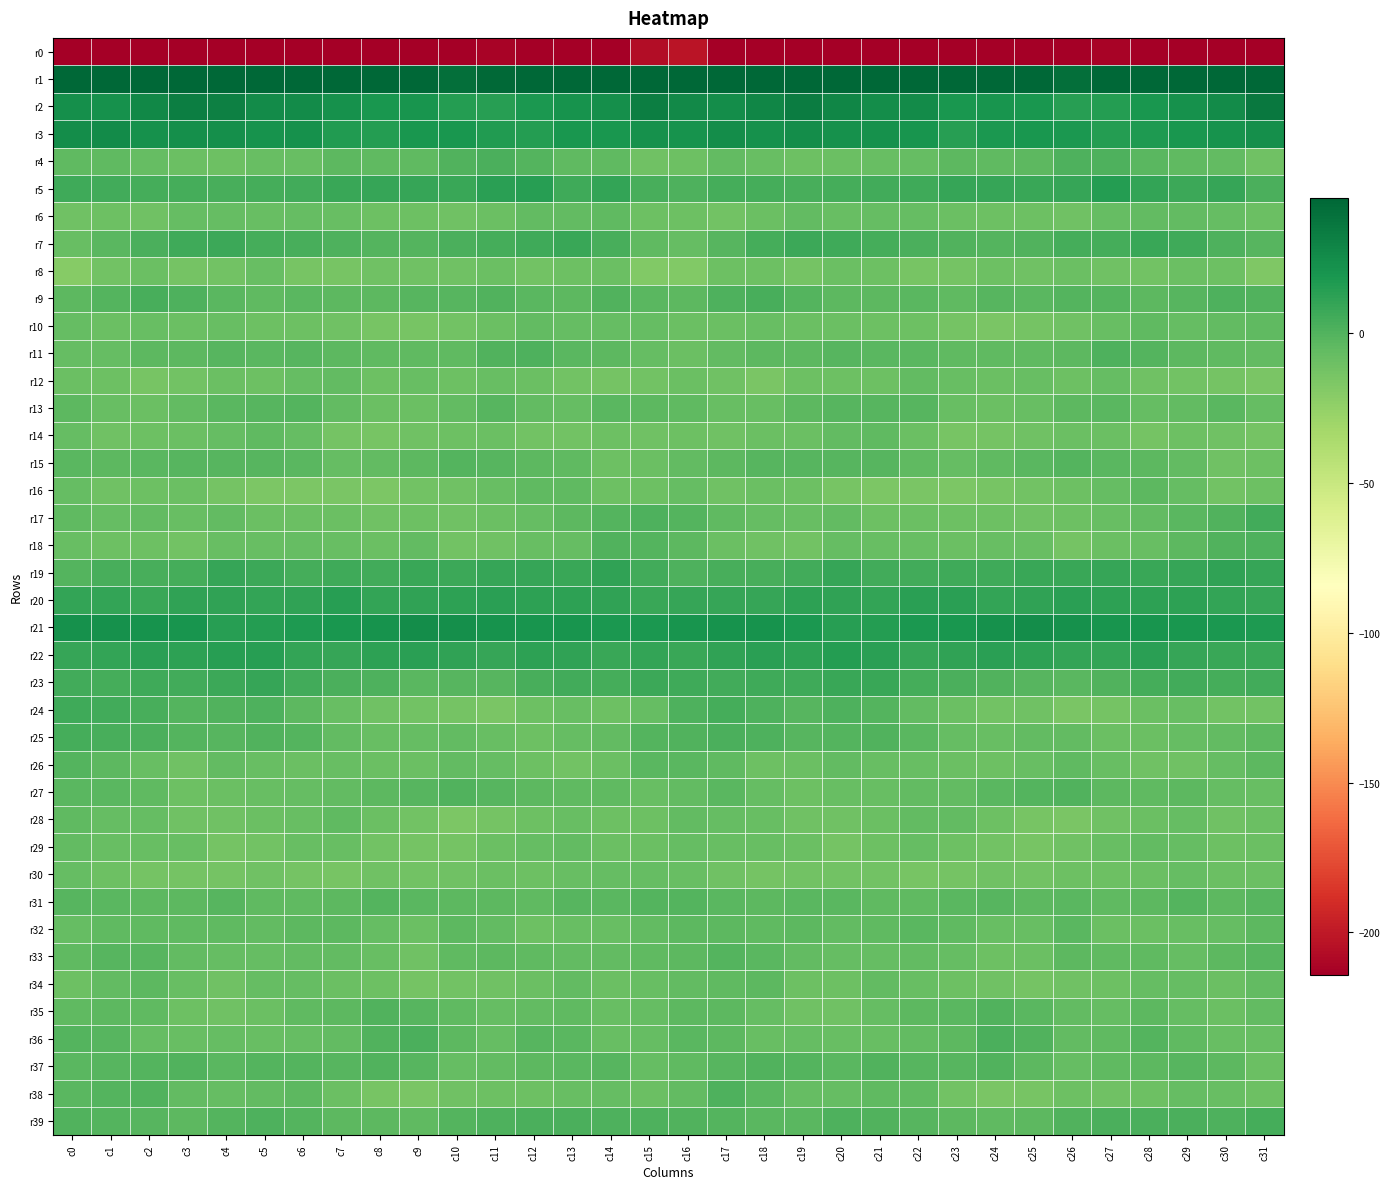

Reading left to right, transcribe all the data shown in this chart.

r0: c0=-247.3	c1=-215.8	c2=-215.4	c3=-219.9	c4=-223.0	c5=-217.0	c6=-216.7	c7=-216.8	c8=-216.2	c9=-220.5	c10=-217.0	c11=-211.9	c12=-214.1	c13=-216.4	c14=-216.6	c15=-206.1	c16=-202.5	c17=-213.6	c18=-216.2	c19=-222.6	c20=-221.0	c21=-216.2	c22=-216.9	c23=-216.4	c24=-217.2	c25=-220.7	c26=-214.3	c27=-212.0	c28=-215.7	c29=-216.0	c30=-217.6	c31=-231.7
r1: c0=58.1	c1=55.1	c2=56.3	c3=54.5	c4=54.4	c5=55.1	c6=53.9	c7=53.3	c8=51.1	c9=47.7	c10=40.6	c11=43.6	c12=45.4	c13=47.4	c14=48.2	c15=58.3	c16=63.7	c17=56.2	c18=55.8	c19=54.3	c20=54.4	c21=55.1	c22=53.6	c23=52.6	c24=50.7	c25=44.6	c26=40.8	c27=45.1	c28=45.3	c29=48.8	c30=47.7	c31=56.8
r2: c0=23.4	c1=23.0	c2=27.2	c3=32.8	c4=31.5	c5=25.3	c6=25.6	c7=22.3	c8=19.1	c9=21.0	c10=15.3	c11=14.3	c12=18.0	c13=21.6	c14=23.5	c15=32.6	c16=26.9	c17=24.6	c18=29.1	c19=34.1	c20=28.6	c21=24.9	c22=25.3	c23=20.0	c24=20.4	c25=19.4	c26=14.3	c27=15.4	c28=19.4	c29=22.1	c30=25.8	c31=35.2
r3: c0=24.2	c1=25.2	c2=23.0	c3=23.9	c4=23.1	c5=22.0	c6=22.2	c7=16.4	c8=15.8	c9=19.9	c10=19.4	c11=16.9	c12=15.8	c13=19.3	c14=19.7	c15=22.4	c16=21.7	c17=24.4	c18=22.8	c19=24.1	c20=22.5	c21=22.4	c22=20.7	c23=14.6	c24=18.2	c25=19.8	c26=18.9	c27=15.2	c28=17.4	c29=19.3	c30=21.0	c31=23.8
r4: c0=-5.2	c1=-4.9	c2=-7.2	c3=-9.1	c4=-10.0	c5=-8.1	c6=-8.0	c7=-3.9	c8=-5.1	c9=-4.8	c10=0.4	c11=2.4	c12=-0.8	c13=-4.6	c14=-5.1	c15=-10.4	c16=-10.4	c17=-6.0	c18=-8.0	c19=-10.0	c20=-9.0	c21=-8.3	c22=-6.4	c23=-3.7	c24=-5.2	c25=-3.4	c26=1.7	c27=1.3	c28=-2.4	c29=-4.7	c30=-6.2	c31=-10.6
r5: c0=5.9	c1=5.5	c2=4.5	c3=4.3	c4=3.1	c5=4.7	c6=5.4	c7=8.8	c8=9.3	c9=9.2	c10=8.6	c11=13.2	c12=14.1	c13=6.2	c14=9.9	c15=2.9	c16=1.1	c17=4.7	c18=4.4	c19=3.6	c20=4.0	c21=4.9	c22=6.7	c23=9.1	c24=9.7	c25=8.4	c26=9.3	c27=15.1	c28=10.5	c29=7.3	c30=9.1	c31=2.4
r6: c0=-10.5	c1=-10.4	c2=-11.1	c3=-6.6	c4=-7.0	c5=-8.0	c6=-6.4	c7=-8.1	c8=-9.6	c9=-10.3	c10=-10.5	c11=-8.6	c12=-5.9	c13=-6.2	c14=-5.2	c15=-9.9	c16=-10.3	c17=-11.4	c18=-9.3	c19=-6.1	c20=-7.9	c21=-7.0	c22=-7.1	c23=-8.7	c24=-10.1	c25=-10.0	c26=-10.8	c27=-7.0	c28=-6.0	c29=-5.6	c30=-6.5	c31=-8.8
r7: c0=-8.1	c1=-2.9	c2=2.0	c3=6.6	c4=7.0	c5=4.3	c6=3.1	c7=0.8	c8=-0.6	c9=-1.0	c10=2.5	c11=4.7	c12=6.1	c13=8.5	c14=3.1	c15=-4.4	c16=-7.1	c17=-1.6	c18=4.1	c19=7.5	c20=6.1	c21=3.8	c22=1.9	c23=0.7	c24=-1.1	c25=-0.0	c26=4.1	c27=4.3	c28=8.4	c29=6.3	c30=1.5	c31=-1.9
r8: c0=-19.9	c1=-12.4	c2=-9.2	c3=-12.5	c4=-11.6	c5=-8.1	c6=-13.6	c7=-13.6	c8=-11.0	c9=-10.4	c10=-10.5	c11=-9.4	c12=-12.2	c13=-10.3	c14=-8.7	c15=-17.7	c16=-18.4	c17=-10.4	c18=-10.4	c19=-13.3	c20=-9.2	c21=-9.8	c22=-14.4	c23=-12.5	c24=-10.3	c25=-11.0	c26=-9.0	c27=-10.8	c28=-11.7	c29=-9.2	c30=-10.2	c31=-17.3
r9: c0=-3.5	c1=-0.5	c2=3.5	c3=1.2	c4=-3.0	c5=-4.7	c6=-3.0	c7=-4.2	c8=-3.4	c9=-2.0	c10=-2.3	c11=0.4	c12=-2.8	c13=-3.9	c14=0.6	c15=-3.1	c16=-3.6	c17=0.8	c18=3.6	c19=-1.0	c20=-4.0	c21=-4.1	c22=-2.8	c23=-4.6	c24=-2.1	c25=-2.9	c26=-0.4	c27=-0.3	c28=-4.2	c29=-2.1	c30=1.6	c31=0.1
r10: c0=-6.7	c1=-8.4	c2=-8.1	c3=-9.0	c4=-8.4	c5=-9.7	c6=-9.7	c7=-11.3	c8=-14.1	c9=-13.8	c10=-11.9	c11=-9.1	c12=-5.4	c13=-6.4	c14=-6.6	c15=-6.9	c16=-8.5	c17=-8.9	c18=-7.8	c19=-9.3	c20=-8.7	c21=-10.0	c22=-9.8	c23=-12.5	c24=-14.6	c25=-12.6	c26=-11.1	c27=-7.6	c28=-4.9	c29=-7.2	c30=-5.5	c31=-5.0
r11: c0=-6.4	c1=-7.0	c2=-4.0	c3=-4.3	c4=-1.8	c5=-2.5	c6=-2.0	c7=-4.3	c8=-5.1	c9=-4.7	c10=-5.2	c11=0.2	c12=0.8	c13=-2.6	c14=-4.1	c15=-6.4	c16=-8.9	c17=-5.9	c18=-4.1	c19=-3.5	c20=-1.8	c21=-2.6	c22=-2.3	c23=-5.1	c24=-4.7	c25=-4.8	c26=-3.8	c27=1.6	c28=-0.6	c29=-3.3	c30=-4.4	c31=-6.3
r12: c0=-8.7	c1=-10.2	c2=-14.0	c3=-11.7	c4=-8.8	c5=-10.1	c6=-6.9	c7=-6.3	c8=-9.9	c9=-7.7	c10=-9.6	c11=-7.6	c12=-8.5	c13=-12.3	c14=-12.7	c15=-12.3	c16=-8.4	c17=-11.2	c18=-14.6	c19=-9.4	c20=-9.7	c21=-9.4	c22=-5.5	c23=-8.1	c24=-9.1	c25=-8.3	c26=-9.6	c27=-6.8	c28=-10.7	c29=-12.4	c30=-13.3	c31=-14.5
r13: c0=-4.1	c1=-7.8	c2=-8.7	c3=-5.6	c4=-2.6	c5=-1.4	c6=-1.1	c7=-5.9	c8=-9.3	c9=-8.4	c10=-5.7	c11=-2.2	c12=-5.4	c13=-6.9	c14=-3.0	c15=-3.6	c16=-5.1	c17=-8.3	c18=-8.2	c19=-4.1	c20=-2.0	c21=-1.3	c22=-1.8	c23=-8.1	c24=-8.9	c25=-8.1	c26=-4.0	c27=-2.6	c28=-7.2	c29=-5.4	c30=-2.5	c31=-7.0
r14: c0=-6.4	c1=-11.4	c2=-10.2	c3=-8.5	c4=-7.1	c5=-4.7	c6=-7.1	c7=-12.5	c8=-14.1	c9=-10.9	c10=-9.9	c11=-8.8	c12=-11.5	c13=-11.8	c14=-9.8	c15=-10.4	c16=-10.2	c17=-11.3	c18=-9.4	c19=-8.6	c20=-5.6	c21=-5.1	c22=-9.1	c23=-13.7	c24=-13.1	c25=-10.5	c26=-9.3	c27=-8.9	c28=-13.1	c29=-10.2	c30=-10.6	c31=-13.0
r15: c0=-3.0	c1=-4.2	c2=-2.3	c3=-1.7	c4=-1.9	c5=-2.2	c6=-2.9	c7=-6.5	c8=-6.3	c9=-3.6	c10=-0.7	c11=-2.2	c12=-3.7	c13=-4.4	c14=-9.6	c15=-8.6	c16=-5.5	c17=-3.4	c18=-1.8	c19=-2.0	c20=-1.9	c21=-2.0	c22=-4.4	c23=-7.1	c24=-5.2	c25=-2.3	c26=-0.7	c27=-3.0	c28=-3.5	c29=-6.3	c30=-10.6	c31=-9.6
r16: c0=-6.5	c1=-10.6	c2=-9.6	c3=-8.7	c4=-12.7	c5=-15.5	c6=-15.6	c7=-15.3	c8=-15.9	c9=-11.9	c10=-11.4	c11=-8.4	c12=-5.2	c13=-4.4	c14=-10.4	c15=-10.4	c16=-7.0	c17=-10.5	c18=-8.7	c19=-9.7	c20=-14.4	c21=-15.7	c22=-15.4	c23=-15.9	c24=-14.2	c25=-11.8	c26=-10.3	c27=-7.1	c28=-3.7	c29=-6.6	c30=-12.0	c31=-10.0
r17: c0=-4.9	c1=-6.4	c2=-5.9	c3=-8.1	c4=-5.5	c5=-8.9	c6=-9.3	c7=-9.3	c8=-10.8	c9=-9.8	c10=-11.0	c11=-8.5	c12=-7.0	c13=-3.6	c14=-1.1	c15=1.1	c16=-1.1	c17=-5.2	c18=-6.8	c19=-7.7	c20=-6.0	c21=-9.8	c22=-9.0	c23=-10.2	c24=-10.0	c25=-10.6	c26=-10.2	c27=-7.9	c28=-5.7	c29=-2.7	c30=-0.2	c31=5.4
r18: c0=-7.7	c1=-9.8	c2=-10.1	c3=-12.1	c4=-7.7	c5=-7.4	c6=-7.3	c7=-7.7	c8=-9.2	c9=-6.0	c10=-11.9	c11=-10.5	c12=-7.8	c13=-6.4	c14=0.1	c15=-0.4	c16=-3.5	c17=-9.1	c18=-11.1	c19=-11.5	c20=-6.7	c21=-7.4	c22=-7.4	c23=-8.7	c24=-7.7	c25=-7.5	c26=-12.6	c27=-8.9	c28=-8.0	c29=-3.7	c30=0.5	c31=1.7
r19: c0=-0.9	c1=3.1	c2=3.4	c3=3.9	c4=9.0	c5=7.2	c6=4.5	c7=6.3	c8=5.3	c9=8.1	c10=7.6	c11=9.6	c12=9.5	c13=8.4	c14=11.0	c15=5.6	c16=1.6	c17=3.7	c18=3.1	c19=5.4	c20=9.6	c21=5.6	c22=5.3	c23=5.8	c24=6.3	c25=8.3	c26=8.1	c27=9.8	c28=8.8	c29=9.1	c30=11.7	c31=9.1
r20: c0=10.7	c1=10.1	c2=8.6	c3=11.7	c4=11.4	c5=10.5	c6=11.0	c7=14.3	c8=10.3	c9=11.4	c10=12.3	c11=13.2	c12=12.1	c13=12.3	c14=11.2	c15=8.4	c16=8.9	c17=9.2	c18=9.3	c19=12.1	c20=11.1	c21=10.1	c22=13.0	c23=13.1	c24=10.1	c25=11.7	c26=13.2	c27=12.5	c28=12.3	c29=11.9	c30=10.9	c31=9.8
r21: c0=23.0	c1=22.9	c2=21.6	c3=20.6	c4=14.5	c5=15.0	c6=17.6	c7=19.5	c8=21.1	c9=24.9	c10=23.4	c11=21.3	c12=20.2	c13=20.3	c14=18.5	c15=18.3	c16=20.7	c17=21.7	c18=21.6	c19=18.7	c20=14.0	c21=15.7	c22=18.7	c23=19.7	c24=22.9	c25=24.3	c26=22.7	c27=20.7	c28=20.7	c29=19.4	c30=18.5	c31=17.5
r22: c0=9.3	c1=10.4	c2=13.1	c3=12.1	c4=14.1	c5=14.5	c6=10.8	c7=9.7	c8=12.7	c9=13.1	c10=10.9	c11=9.8	c12=12.0	c13=11.8	c14=8.0	c15=10.5	c16=8.1	c17=11.5	c18=13.1	c19=12.4	c20=15.0	c21=13.4	c22=9.4	c23=11.2	c24=13.4	c25=12.1	c26=10.1	c27=10.3	c28=13.2	c29=9.7	c30=8.5	c31=7.8
r23: c0=5.0	c1=4.7	c2=6.2	c3=5.4	c4=7.6	c5=9.4	c6=5.6	c7=2.3	c8=1.4	c9=-2.5	c10=-1.7	c11=-1.6	c12=3.3	c13=5.6	c14=4.1	c15=7.6	c16=6.3	c17=5.3	c18=5.8	c19=6.1	c20=8.7	c21=8.5	c22=3.8	c23=2.3	c24=-0.1	c25=-2.3	c26=-2.6	c27=0.4	c28=4.6	c29=5.5	c30=3.9	c31=5.6
r24: c0=5.9	c1=5.1	c2=3.5	c3=-1.3	c4=0.2	c5=1.0	c6=-3.7	c7=-8.3	c8=-11.2	c9=-11.5	c10=-12.5	c11=-14.5	c12=-9.8	c13=-7.6	c14=-9.9	c15=-7.3	c16=0.9	c17=4.6	c18=1.3	c19=-1.4	c20=1.3	c21=-0.5	c22=-5.7	c23=-9.3	c24=-11.9	c25=-11.0	c26=-14.6	c27=-12.6	c28=-8.7	c29=-7.5	c30=-11.6	c31=-12.1
r25: c0=4.5	c1=2.8	c2=2.2	c3=-0.9	c4=-1.8	c5=0.3	c6=-1.2	c7=-5.5	c8=-8.3	c9=-6.7	c10=-5.4	c11=-8.2	c12=-9.8	c13=-6.9	c14=-6.3	c15=-1.1	c16=0.2	c17=2.6	c18=0.8	c19=-1.7	c20=-0.9	c21=0.1	c22=-2.8	c23=-6.9	c24=-8.2	c25=-5.8	c26=-6.1	c27=-9.3	c28=-9.1	c29=-6.5	c30=-5.5	c31=-3.7
r26: c0=-0.6	c1=-3.8	c2=-8.2	c3=-10.8	c4=-5.9	c5=-7.4	c6=-8.4	c7=-8.2	c8=-9.4	c9=-9.1	c10=-5.4	c11=-7.1	c12=-10.0	c13=-11.5	c14=-8.4	c15=-2.9	c16=-3.0	c17=-5.2	c18=-10.2	c19=-9.1	c20=-5.6	c21=-8.3	c22=-8.1	c23=-8.7	c24=-9.5	c25=-8.1	c26=-4.9	c27=-8.2	c28=-11.3	c29=-10.7	c30=-7.1	c31=-3.9
r27: c0=-3.0	c1=-2.7	c2=-4.7	c3=-9.9	c4=-9.1	c5=-7.6	c6=-6.8	c7=-5.9	c8=-4.0	c9=-1.9	c10=-0.0	c11=-2.2	c12=-4.2	c13=-4.4	c14=-4.9	c15=-7.9	c16=-5.6	c17=-2.9	c18=-6.6	c19=-10.2	c20=-8.2	c21=-7.6	c22=-5.9	c23=-5.7	c24=-3.0	c25=-1.2	c26=0.0	c27=-3.4	c28=-4.9	c29=-3.8	c30=-6.7	c31=-8.0
r28: c0=-5.2	c1=-6.9	c2=-7.1	c3=-10.7	c4=-11.2	c5=-9.3	c6=-7.4	c7=-5.3	c8=-8.4	c9=-12.1	c10=-16.2	c11=-12.8	c12=-9.7	c13=-7.6	c14=-9.5	c15=-9.8	c16=-6.0	c17=-6.6	c18=-8.2	c19=-11.3	c20=-10.6	c21=-8.7	c22=-6.1	c23=-6.3	c24=-9.4	c25=-14.4	c26=-15.4	c27=-11.3	c28=-9.3	c29=-7.2	c30=-11.3	c31=-8.4
r29: c0=-5.7	c1=-7.8	c2=-7.4	c3=-8.1	c4=-12.5	c5=-11.7	c6=-7.9	c7=-7.6	c8=-11.6	c9=-12.9	c10=-12.9	c11=-9.1	c12=-6.4	c13=-6.2	c14=-9.2	c15=-9.0	c16=-6.5	c17=-7.6	c18=-7.5	c19=-9.3	c20=-13.1	c21=-10.2	c22=-7.1	c23=-9.5	c24=-11.7	c25=-13.9	c26=-11.3	c27=-8.0	c28=-6.2	c29=-7.1	c30=-10.2	c31=-8.9
r30: c0=-6.6	c1=-9.8	c2=-13.2	c3=-12.5	c4=-12.6	c5=-11.2	c6=-12.7	c7=-14.1	c8=-11.4	c9=-11.9	c10=-11.1	c11=-9.4	c12=-9.5	c13=-7.7	c14=-7.3	c15=-6.9	c16=-7.6	c17=-11.1	c18=-13.4	c19=-12.4	c20=-11.9	c21=-11.5	c22=-13.7	c23=-13.4	c24=-10.8	c25=-12.4	c26=-9.9	c27=-9.5	c28=-9.1	c29=-7.1	c30=-8.5	c31=-8.4
r31: c0=-1.8	c1=-2.9	c2=-3.4	c3=-3.3	c4=-2.2	c5=-4.3	c6=-4.6	c7=-3.6	c8=-1.2	c9=-2.6	c10=-3.5	c11=-3.8	c12=-5.3	c13=-1.3	c14=-2.8	c15=-0.9	c16=-0.7	c17=-2.6	c18=-4.0	c19=-2.7	c20=-2.7	c21=-4.7	c22=-4.7	c23=-2.4	c24=-1.3	c25=-3.8	c26=-2.9	c27=-5.0	c28=-3.9	c29=-1.2	c30=-3.6	c31=-1.3
r32: c0=-6.6	c1=-4.4	c2=-4.8	c3=-4.5	c4=-4.9	c5=-6.2	c6=-3.4	c7=-4.2	c8=-6.6	c9=-8.5	c10=-4.1	c11=-5.6	c12=-10.1	c13=-8.0	c14=-8.0	c15=-5.4	c16=-3.6	c17=-3.9	c18=-5.1	c19=-4.0	c20=-6.0	c21=-5.1	c22=-3.1	c23=-5.2	c24=-7.5	c25=-8.0	c26=-2.7	c27=-8.5	c28=-9.2	c29=-8.3	c30=-6.8	c31=-3.8
r33: c0=-4.7	c1=-1.6	c2=-1.9	c3=-5.6	c4=-7.0	c5=-7.2	c6=-5.7	c7=-5.9	c8=-8.1	c9=-10.6	c10=-5.1	c11=-4.0	c12=-5.1	c13=-5.9	c14=-5.4	c15=-5.3	c16=-3.9	c17=-1.2	c18=-3.0	c19=-6.3	c20=-7.2	c21=-6.8	c22=-5.5	c23=-6.5	c24=-9.6	c25=-9.3	c26=-3.6	c27=-4.8	c28=-5.0	c29=-6.4	c30=-3.9	c31=-1.7
r34: c0=-10.3	c1=-5.8	c2=-3.8	c3=-7.4	c4=-11.3	c5=-7.2	c6=-6.7	c7=-9.4	c8=-10.0	c9=-12.9	c10=-11.8	c11=-10.5	c12=-8.5	c13=-6.1	c14=-8.5	c15=-8.2	c16=-5.7	c17=-4.8	c18=-4.2	c19=-9.6	c20=-10.3	c21=-6.1	c22=-7.7	c23=-9.6	c24=-11.0	c25=-13.0	c26=-11.2	c27=-10.4	c28=-6.7	c29=-7.0	c30=-8.7	c31=-5.5
r35: c0=-4.4	c1=-3.8	c2=-5.3	c3=-9.6	c4=-11.0	c5=-8.7	c6=-5.0	c7=-3.7	c8=-0.3	c9=-1.8	c10=-4.7	c11=-6.9	c12=-5.4	c13=-5.3	c14=-8.4	c15=-7.2	c16=-3.5	c17=-4.1	c18=-6.6	c19=-10.7	c20=-10.7	c21=-7.0	c22=-4.2	c23=-2.8	c24=0.0	c25=-3.2	c26=-5.4	c27=-7.3	c28=-4.2	c29=-6.8	c30=-8.4	c31=-5.6
r36: c0=-0.7	c1=-2.3	c2=-7.1	c3=-7.5	c4=-6.8	c5=-7.7	c6=-6.9	c7=-5.5	c8=0.4	c9=2.1	c10=-4.2	c11=-6.5	c12=-1.4	c13=-2.8	c14=-7.9	c15=-7.3	c16=-2.3	c17=-4.1	c18=-7.9	c19=-6.6	c20=-7.6	c21=-7.5	c22=-6.3	c23=-4.0	c24=2.1	c25=-0.1	c26=-5.7	c27=-5.2	c28=-0.6	c29=-5.3	c30=-8.1	c31=-7.5
r37: c0=-2.3	c1=-1.5	c2=-0.5	c3=-0.1	c4=-2.8	c5=-1.0	c6=-0.5	c7=-2.3	c8=-0.0	c9=-2.1	c10=-7.2	c11=-6.0	c12=-3.7	c13=-2.5	c14=-2.0	c15=-7.3	c16=-4.4	c17=-1.4	c18=0.0	c19=-0.6	c20=-3.3	c21=0.1	c22=-1.8	c23=-1.3	c24=-0.3	c25=-4.3	c26=-7.0	c27=-5.0	c28=-3.7	c29=-1.6	c30=-3.4	c31=-9.3
r38: c0=-3.0	c1=-0.5	c2=-0.2	c3=-6.0	c4=-6.9	c5=-5.6	c6=-3.5	c7=-9.4	c8=-14.0	c9=-14.9	c10=-11.1	c11=-10.2	c12=-10.3	c13=-7.9	c14=-7.2	c15=-8.5	c16=-5.5	c17=1.0	c18=-2.9	c19=-6.8	c20=-6.5	c21=-4.6	c22=-4.9	c23=-11.7	c24=-14.7	c25=-14.1	c26=-9.8	c27=-10.5	c28=-9.8	c29=-6.8	c30=-8.3	c31=-10.1
r39: c0=0.2	c1=-0.7	c2=-2.1	c3=-3.5	c4=-0.4	c5=0.9	c6=-1.2	c7=-3.5	c8=-4.3	c9=-4.5	c10=-0.8	c11=1.1	c12=2.7	c13=2.4	c14=0.9	c15=1.5	c16=0.7	c17=-0.9	c18=-3.1	c19=-2.8	c20=0.8	c21=0.2	c22=-2.1	c23=-3.8	c24=-4.9	c25=-3.5	c26=-0.2	c27=2.2	c28=2.8	c29=1.8	c30=0.9	c31=4.7